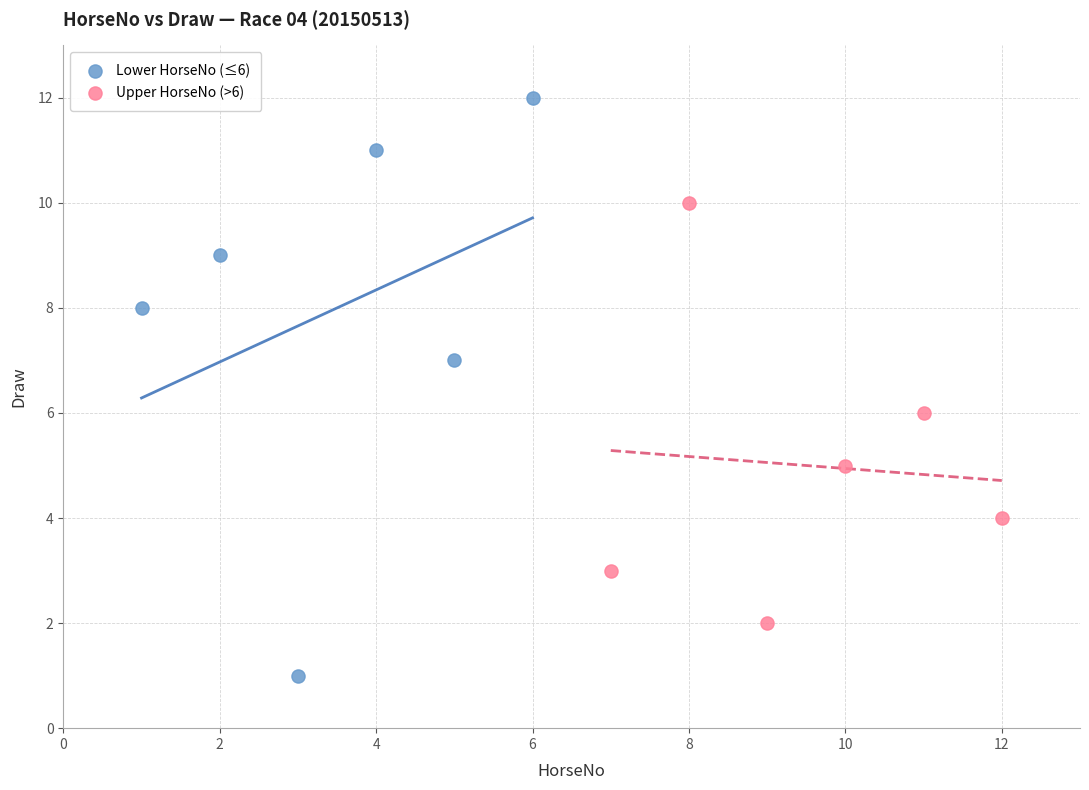

Which series has the largest Y range (max minus min)?

Lower HorseNo (≤6)